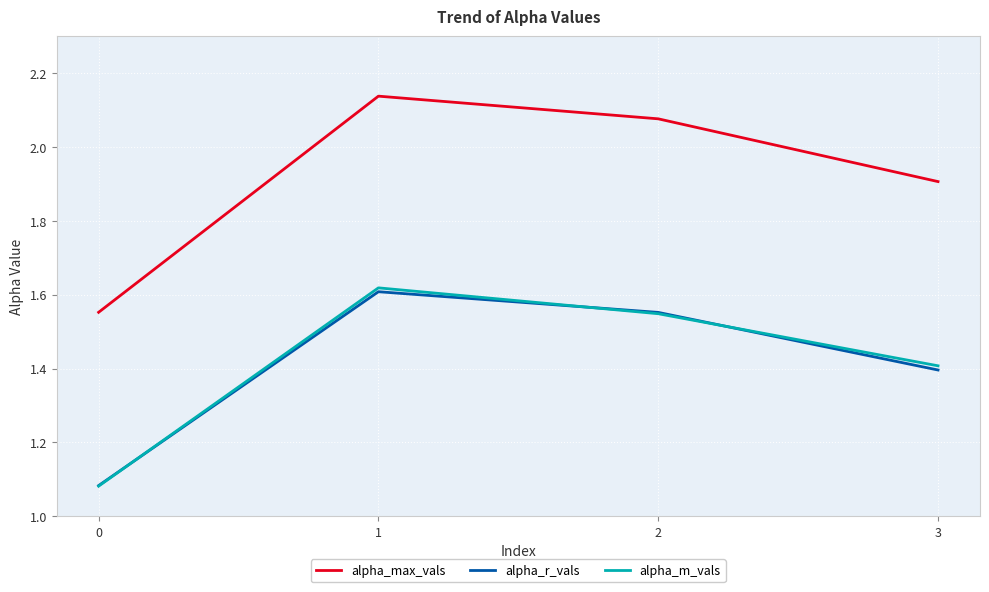

List the labels in order of alpha_r_vals value, largest first.

1, 2, 3, 0